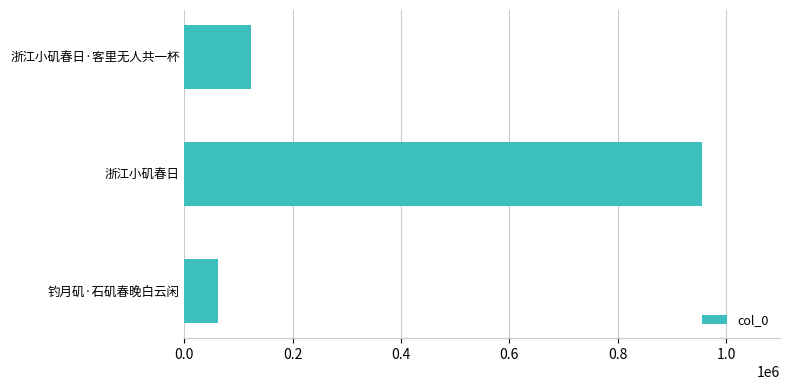

Reading bottom to top, list all the values displayed in this chart.

61350	956099	122362